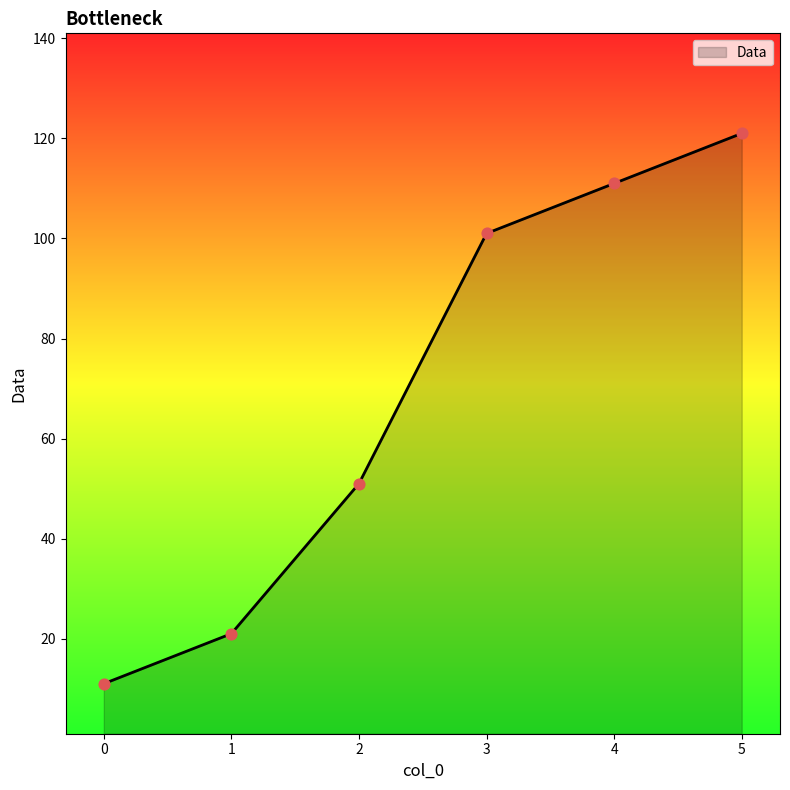

What is the change in value from 1 to 2?

+30